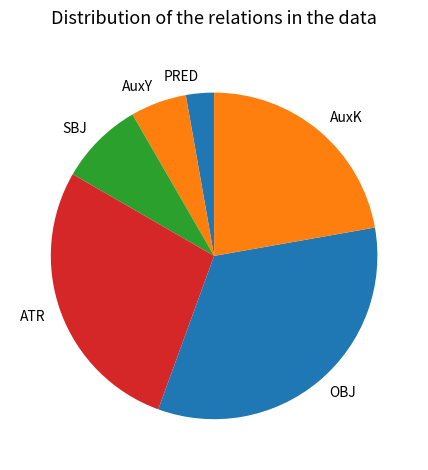

Rank the categories by value from lowest to highest.

PRED, AuxY, SBJ, AuxK, ATR, OBJ